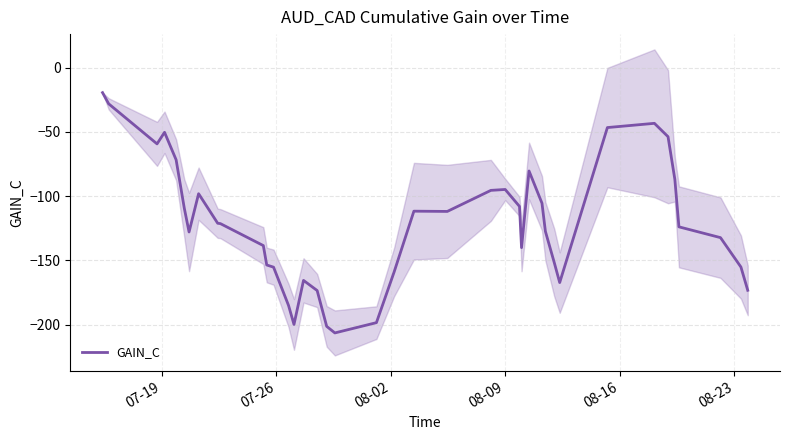

What is the highest value of the GAIN_C series?

-19.4